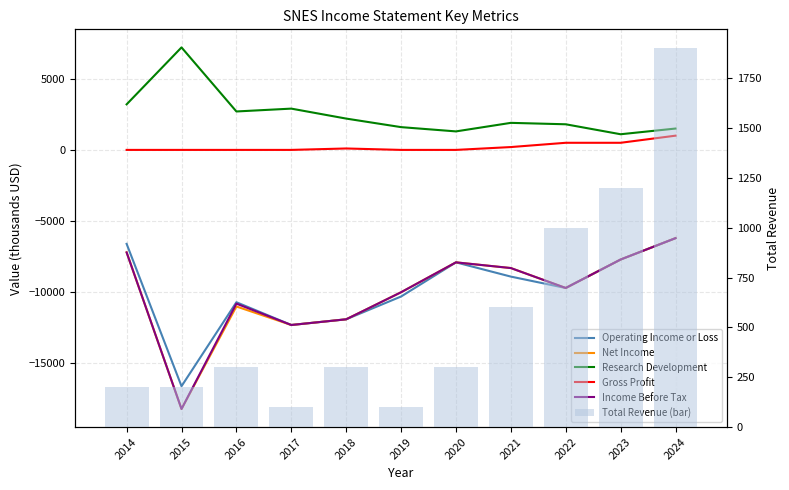

What is the difference between the maximum and second lowest values in the Total Revenue (bar) series?

1800